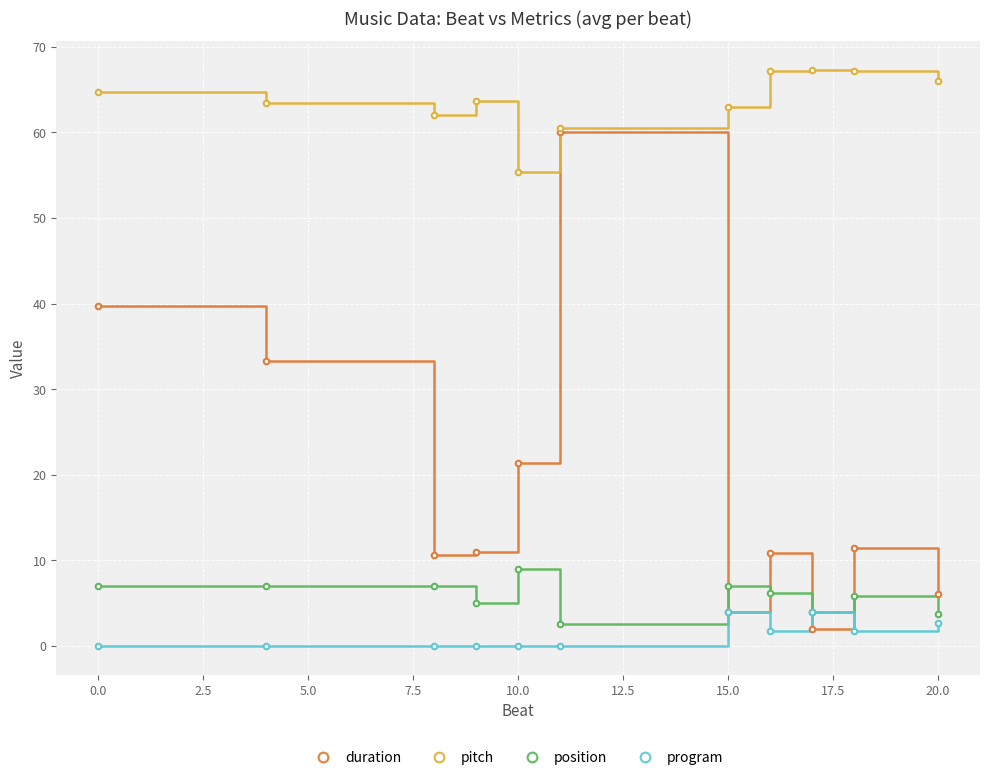

True or false: pitch and program cross at least once.

False